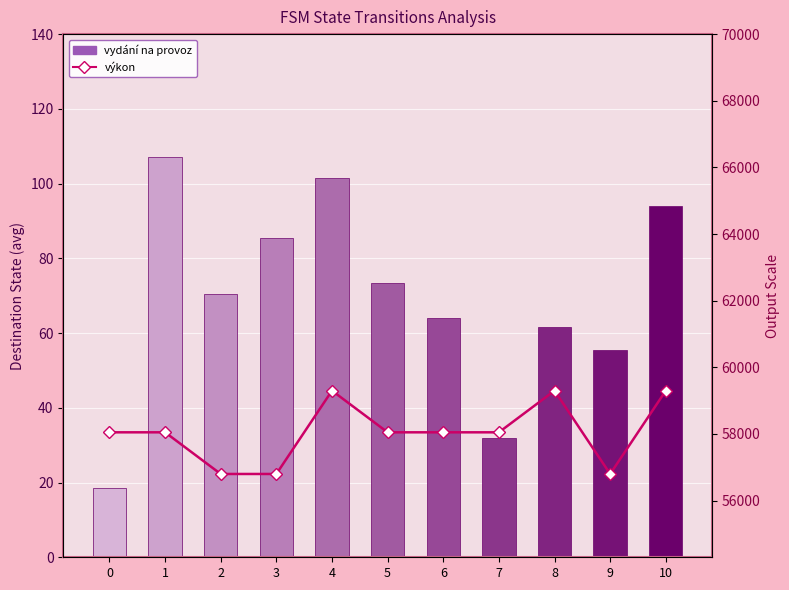

What is the sum of the vydání na provoz values at 8 and 9?

117.0